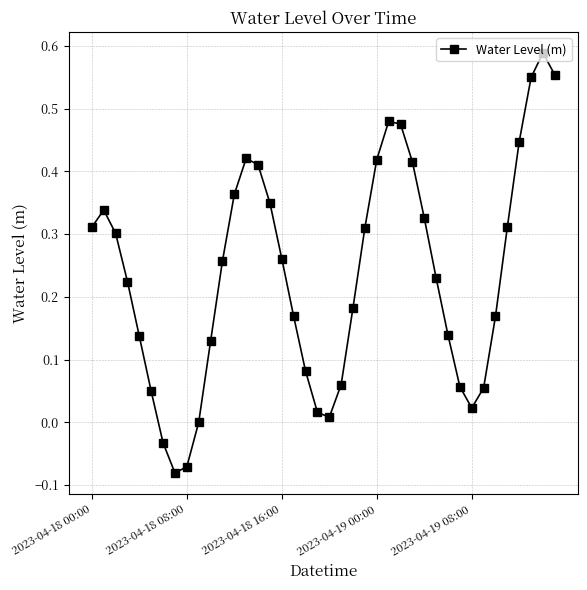

What is the sum of all values?

9.4